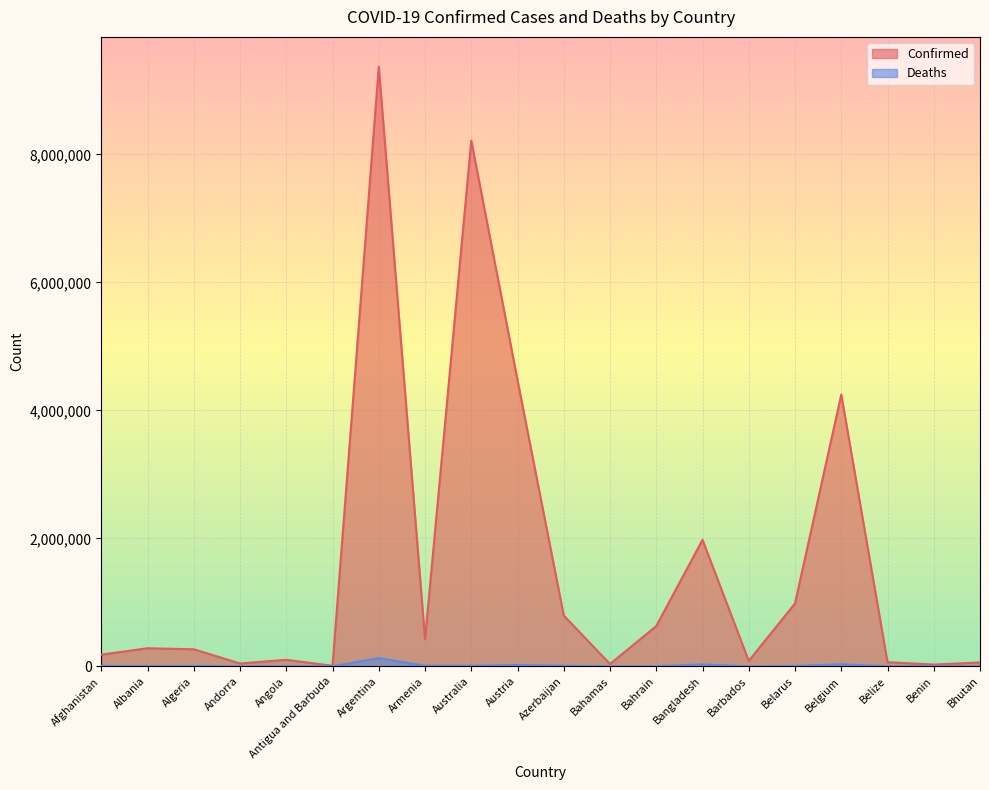

How many interior local valleys does the Deaths series have?

6